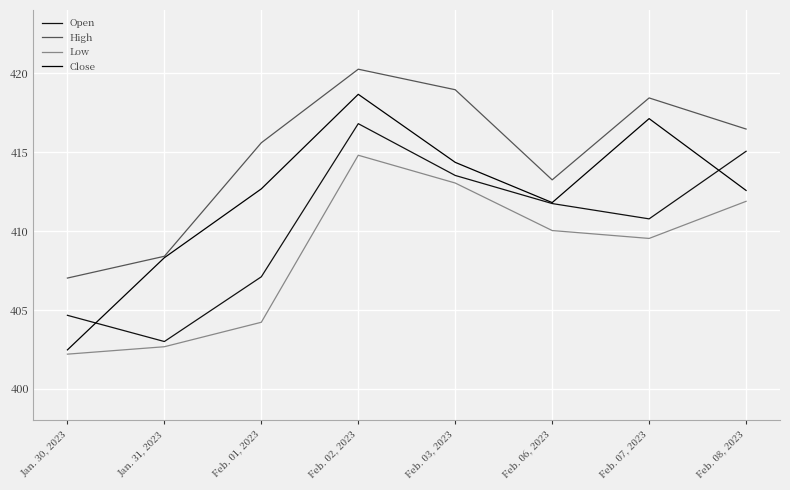

What is the label of the 3rd point from the left?

Feb. 01, 2023